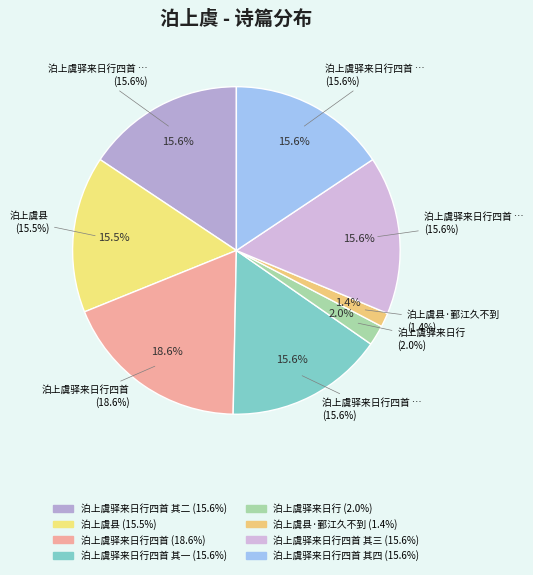

Which slice is the largest?

泊上虞驿来日行四首